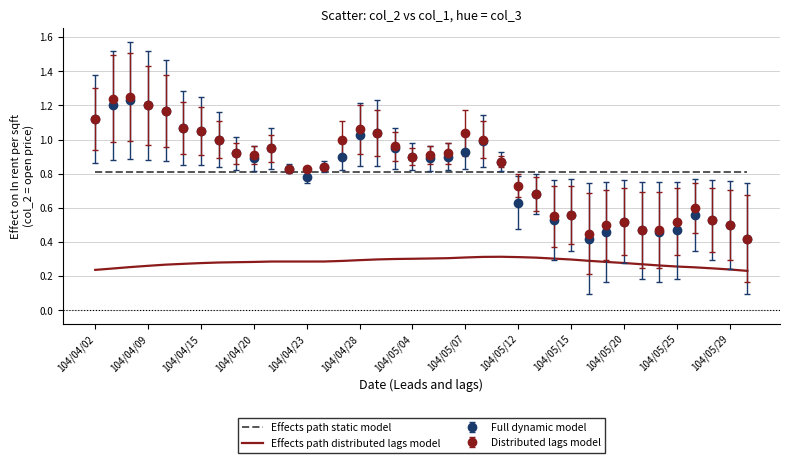

True or false: Distributed lags model and Effects path distributed lags model intersect in this chart.

False